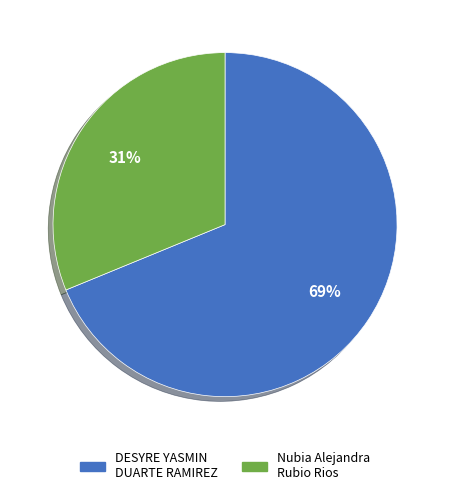

Which slice is the largest?

DESYRE YASMIN DUARTE RAMIREZ